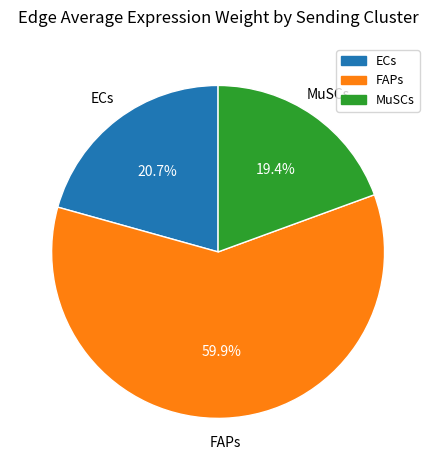

To the nearest percent, what percentage of the pie is ECs?

21%